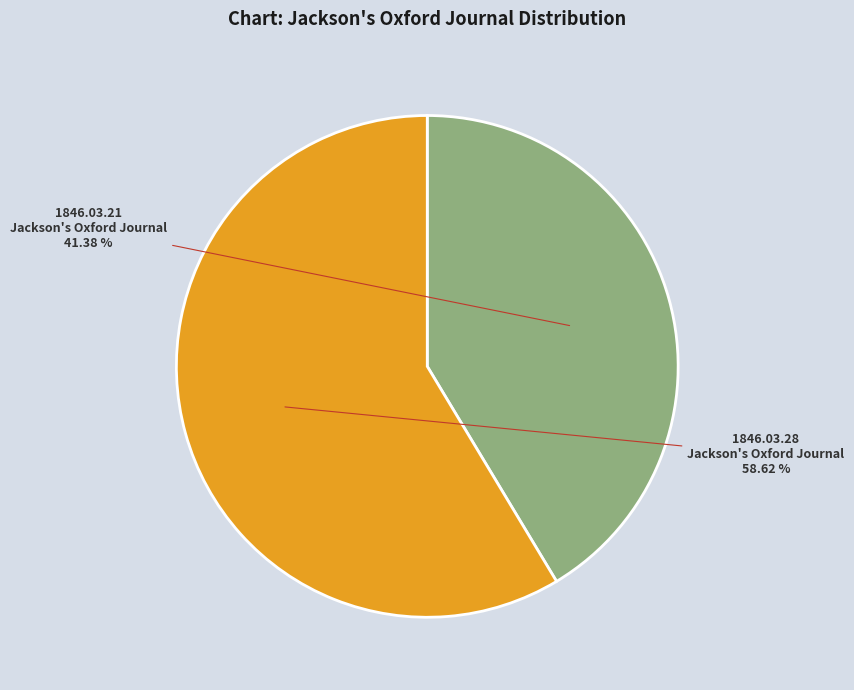

Does any single category account for the majority?

Yes